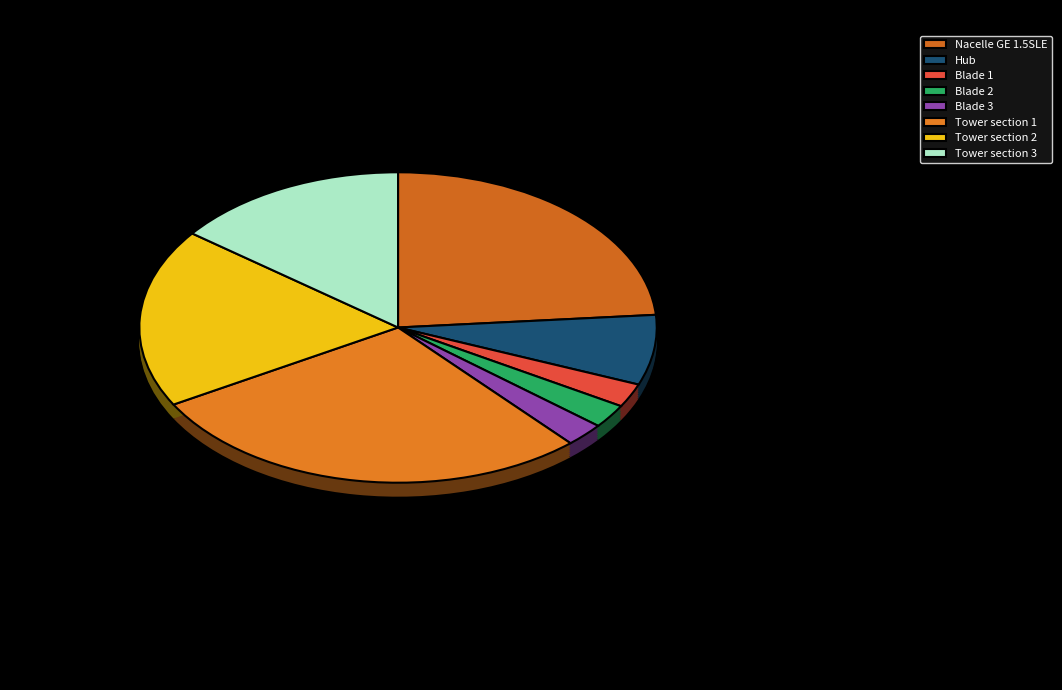

Is it true that Tower section 2 is 19% of the pie?

True